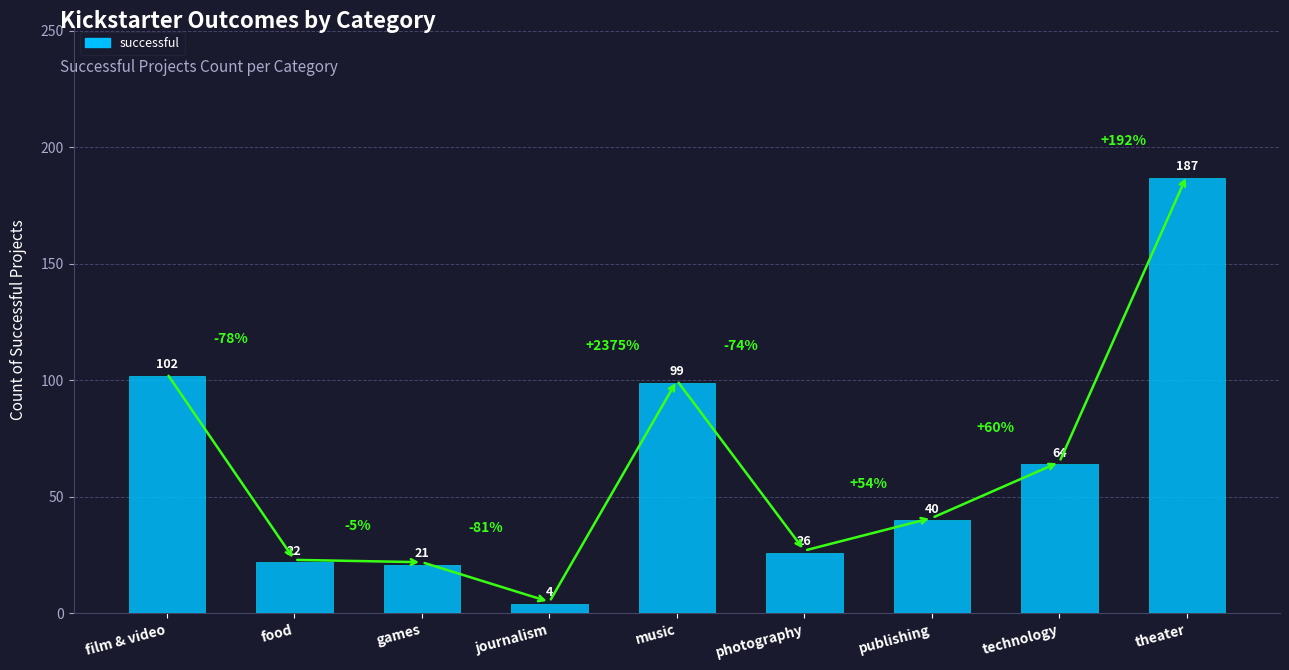

What is the greatest value displayed?

187